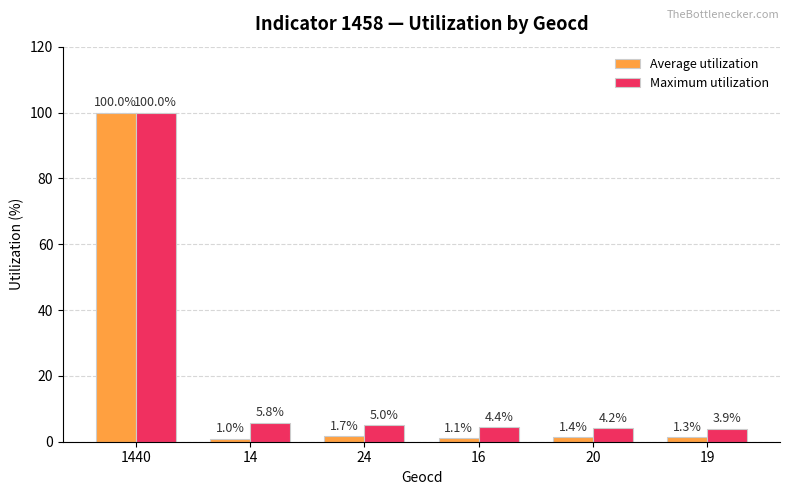

What is the label of the 3rd bar from the right?

16